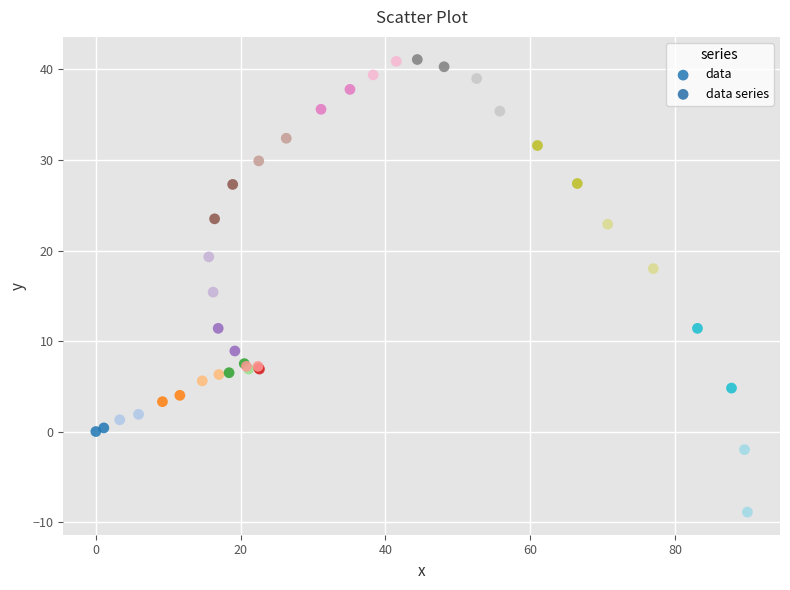

What Y value in the scatter plot is closest to 16?

15.4